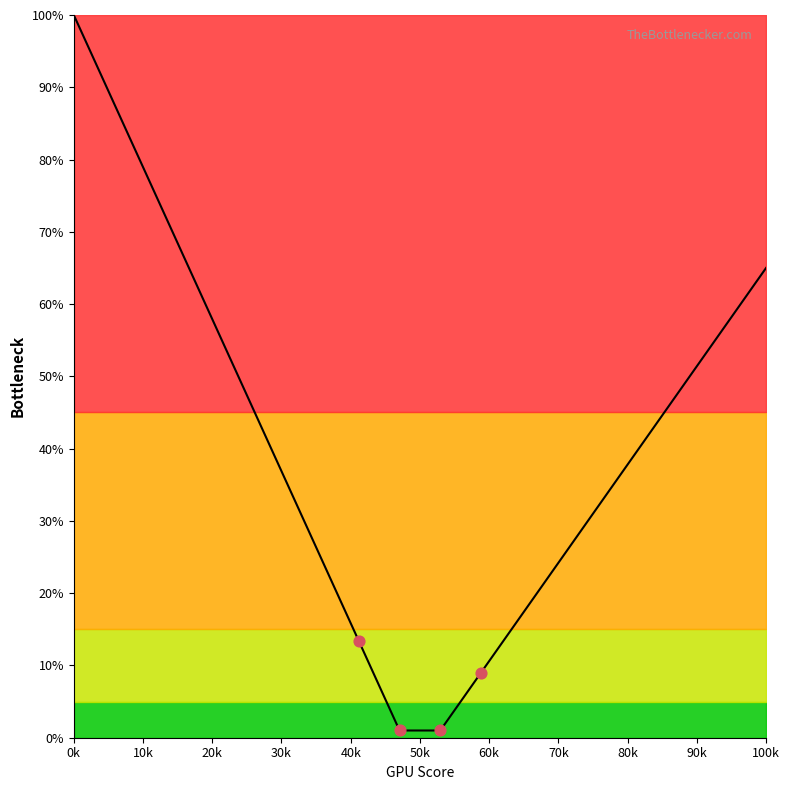

What is the maximum value shown in the chart?

100.0